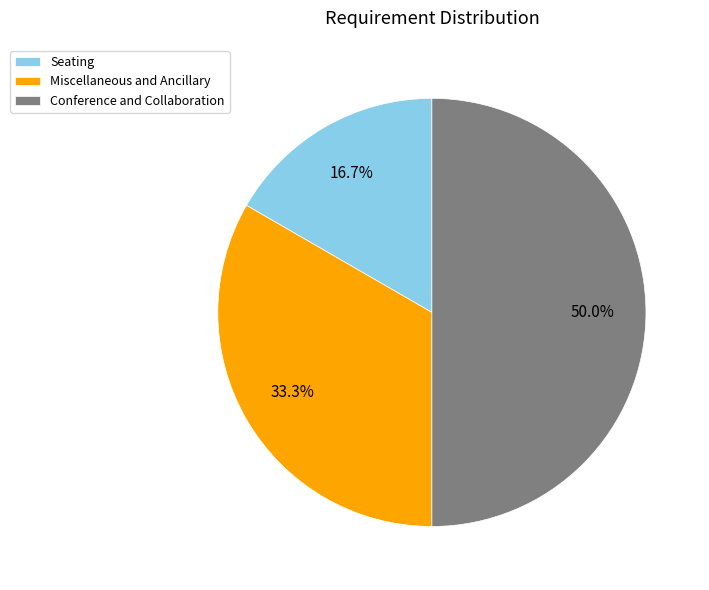

Which category has the smallest portion of the pie?

Seating